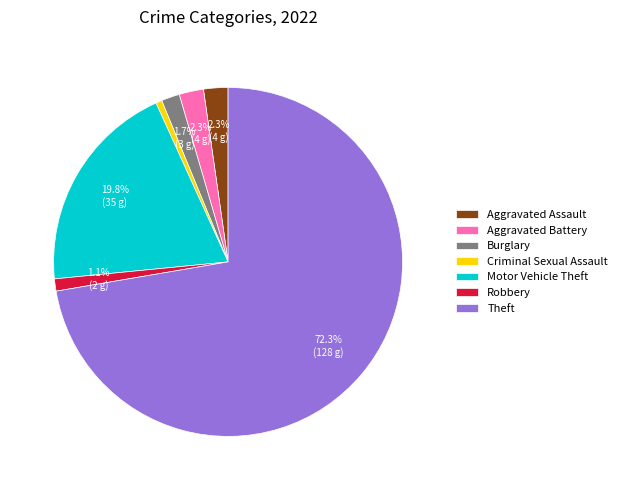

Is Burglary the majority of the pie?

No